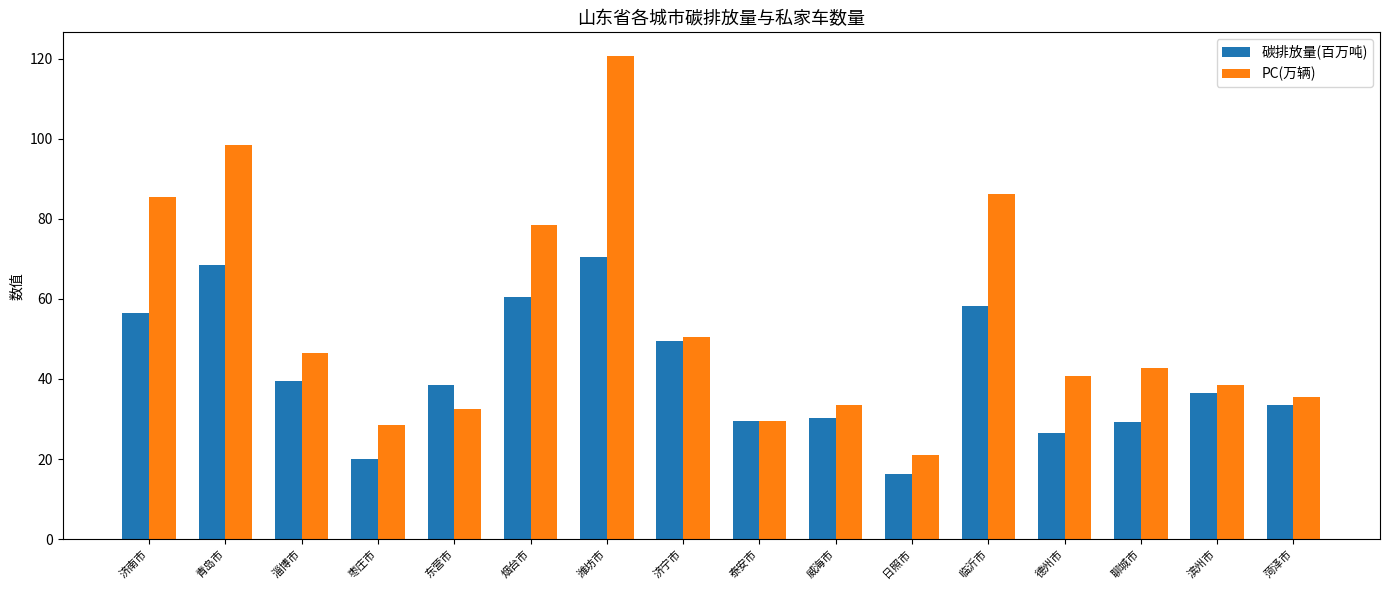

What are all the series names shown in the legend?

碳排放量(百万吨), PC(万辆)